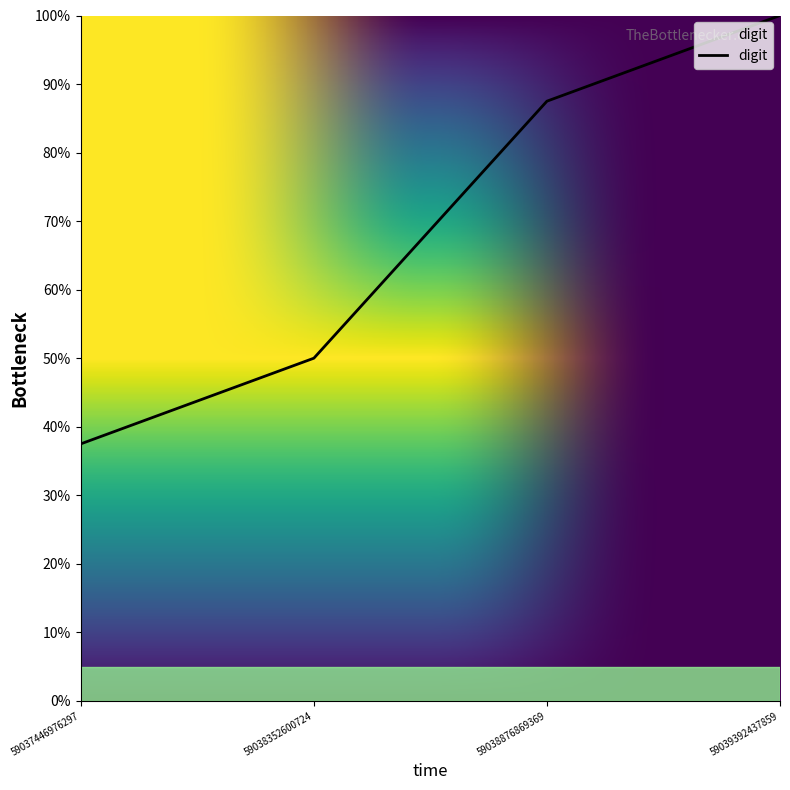

What is the average value?

6.9